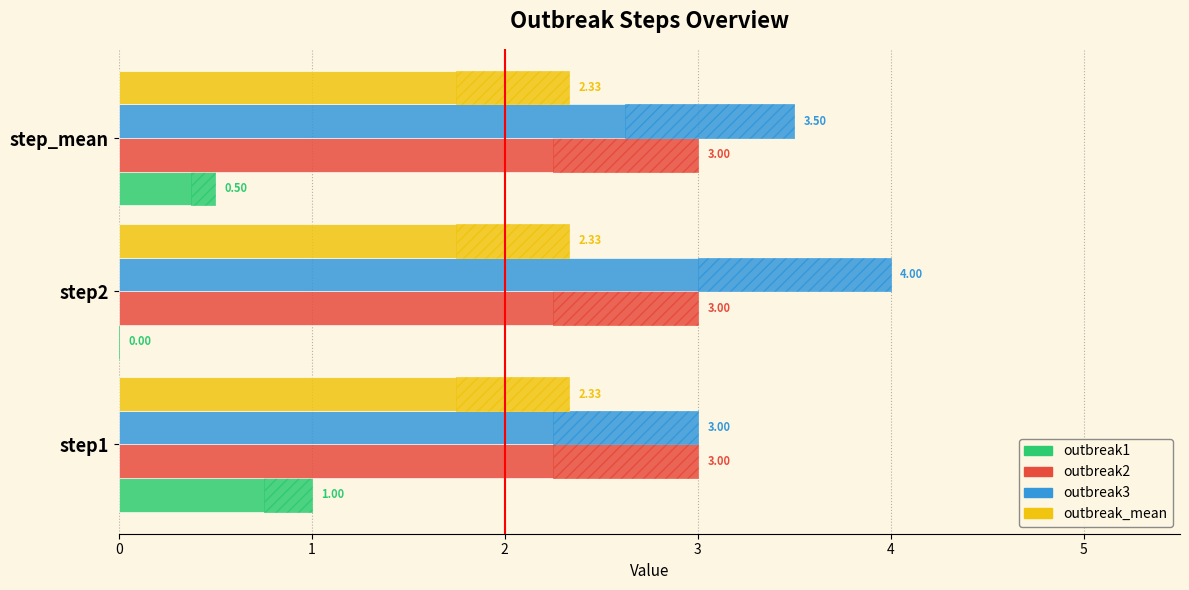

What is the average value of the outbreak2 series?

0.2